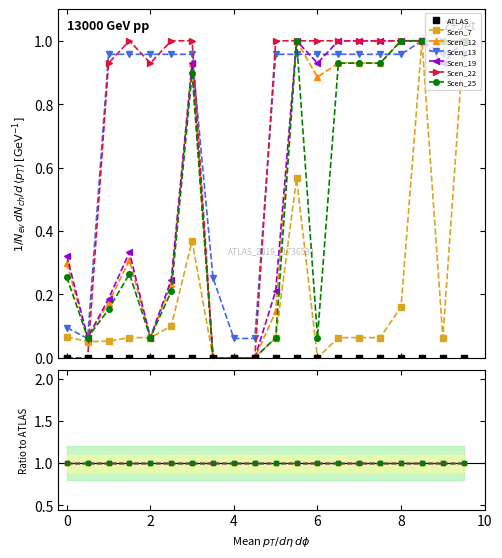

Reading left to right, transcribe all the data shown in this chart.

Scen_7: 0.1	0.1	0.1	0.1	0.1	0.1	0.4	0.0	0.0	0.0	0.1	0.6	0.0	0.1	0.1	0.1	0.2	1.0	0.1	1.0
Scen_12: 0.3	0.1	0.2	0.3	0.1	0.2	0.9	0.0	0.0	0.0	0.1	1.0	0.9	0.9	0.9	0.9	1.0	1.0	1.0	1.0
Scen_13: 0.1	0.1	1.0	1.0	1.0	1.0	1.0	0.3	0.1	0.1	1.0	1.0	1.0	1.0	1.0	1.0	1.0	1.0	1.0	1.0
Scen_19: 0.3	0.1	0.2	0.3	0.1	0.2	0.9	0.0	0.0	0.0	0.2	1.0	0.9	1.0	1.0	1.0	1.0	1.0	0.9	1.0
Scen_22: 0.0	0.0	0.9	1.0	0.9	1.0	1.0	0.0	0.0	0.0	1.0	1.0	1.0	1.0	1.0	1.0	1.0	1.0	1.0	1.0
Scen_25: 0.3	0.1	0.2	0.3	0.1	0.2	0.9	0.0	0.0	0.0	0.1	1.0	0.1	0.9	0.9	0.9	1.0	1.0	1.0	1.0